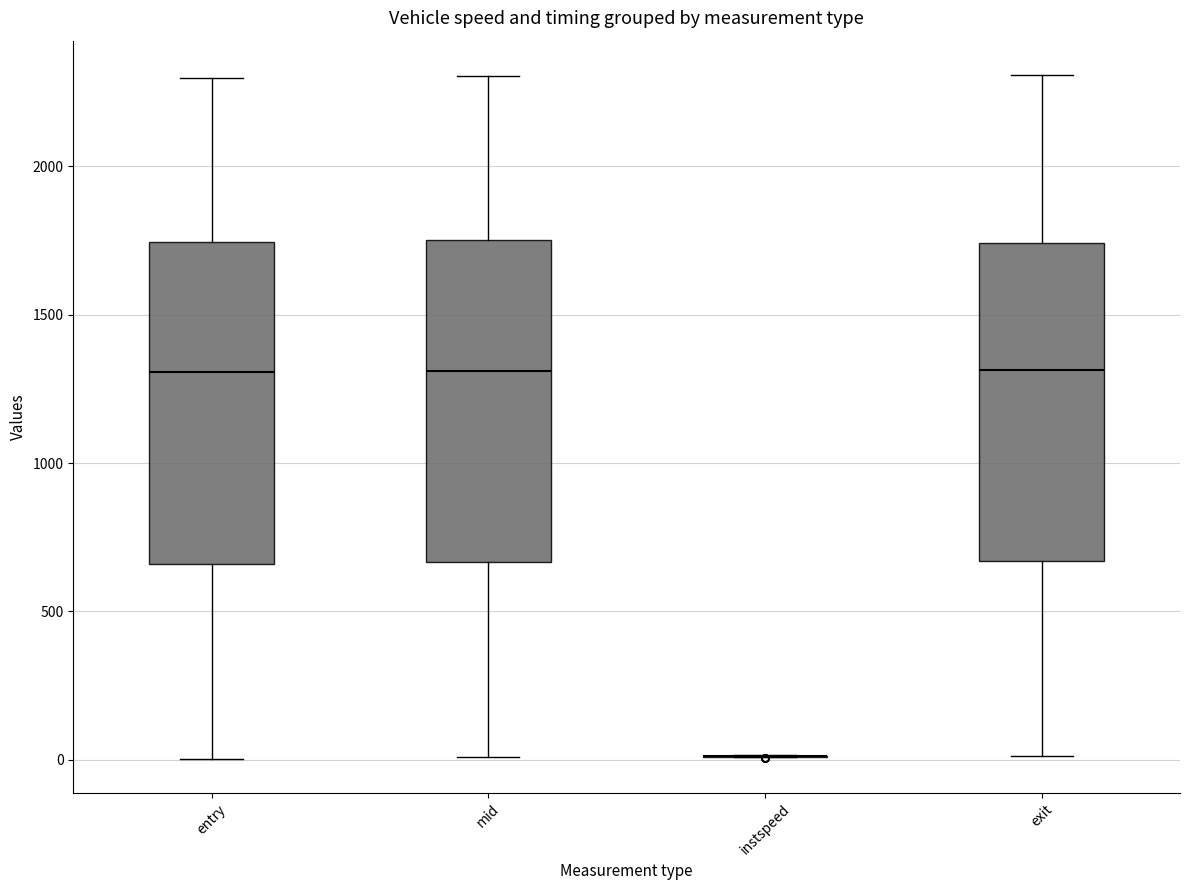

Where does the upper whisker of the box for entry end on the y-axis? The values are not printed on the chart, so give them approximately, as read against the axis.

2300